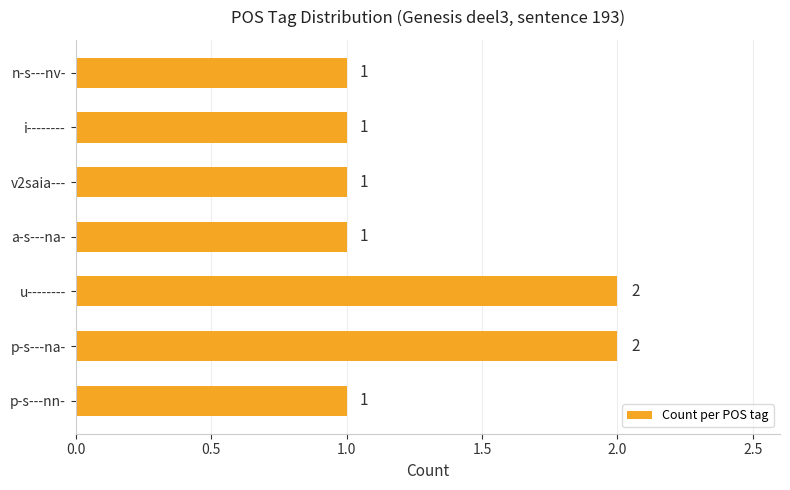

Is it true that the value at n-s---nv- is 1?

True